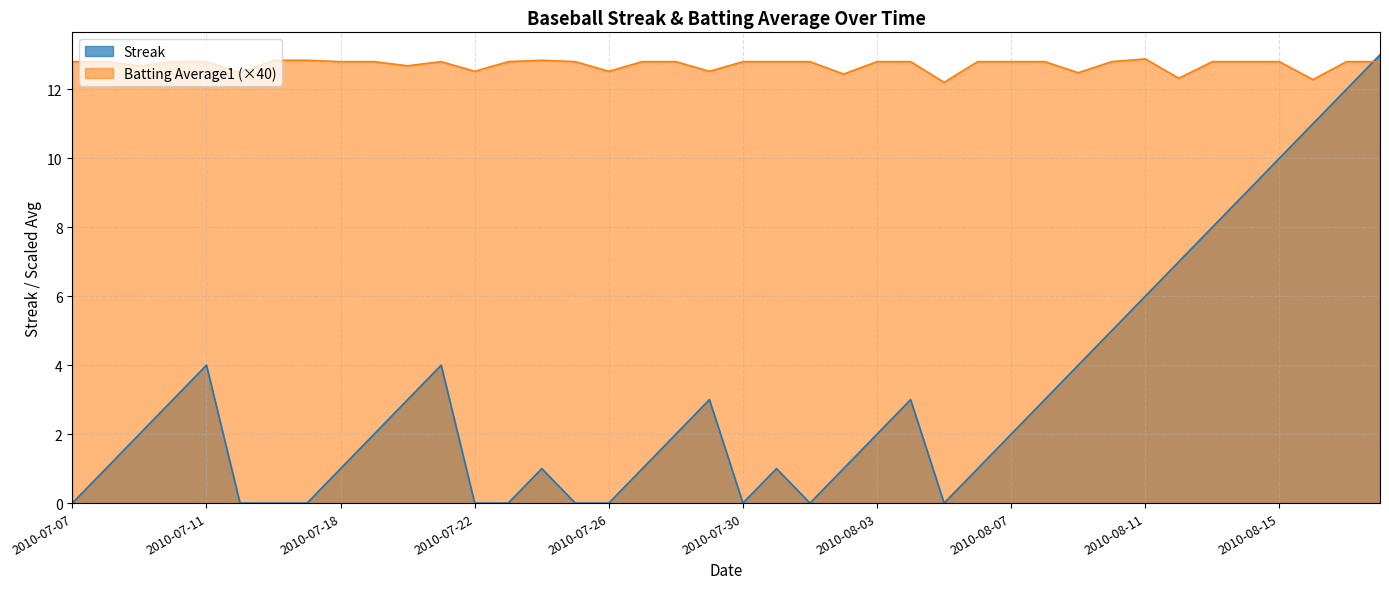

Reading left to right, extract all data points from this chart.

Streak: 2010-07-07=0.0	2010-07-08=1.0	2010-07-09=2.0	2010-07-10=3.0	2010-07-11=4.0	2010-07-15=0.0	2010-07-16=0.0	2010-07-17=0.0	2010-07-18=1.0	2010-07-19=2.0	2010-07-20=3.0	2010-07-21=4.0	2010-07-22=0.0	2010-07-23=0.0	2010-07-24=1.0	2010-07-25=0.0	2010-07-26=0.0	2010-07-27=1.0	2010-07-28=2.0	2010-07-29=3.0	2010-07-30=0.0	2010-07-31=1.0	2010-08-01=0.0	2010-08-02=1.0	2010-08-03=2.0	2010-08-04=3.0	2010-08-05=0.0	2010-08-06=1.0	2010-08-07=2.0	2010-08-08=3.0	2010-08-09=4.0	2010-08-10=5.0	2010-08-11=6.0	2010-08-12=7.0	2010-08-13=8.0	2010-08-14=9.0	2010-08-15=10.0	2010-08-16=11.0	2010-08-17=12.0	2010-08-18=13.0
Batting Average1: 2010-07-07=12.8	2010-07-08=12.8	2010-07-09=12.7	2010-07-10=12.8	2010-07-11=12.8	2010-07-15=12.5	2010-07-16=12.8	2010-07-17=12.8	2010-07-18=12.8	2010-07-19=12.8	2010-07-20=12.7	2010-07-21=12.8	2010-07-22=12.5	2010-07-23=12.8	2010-07-24=12.8	2010-07-25=12.8	2010-07-26=12.5	2010-07-27=12.8	2010-07-28=12.8	2010-07-29=12.5	2010-07-30=12.8	2010-07-31=12.8	2010-08-01=12.8	2010-08-02=12.4	2010-08-03=12.8	2010-08-04=12.8	2010-08-05=12.2	2010-08-06=12.8	2010-08-07=12.8	2010-08-08=12.8	2010-08-09=12.5	2010-08-10=12.8	2010-08-11=12.9	2010-08-12=12.3	2010-08-13=12.8	2010-08-14=12.8	2010-08-15=12.8	2010-08-16=12.3	2010-08-17=12.8	2010-08-18=12.8